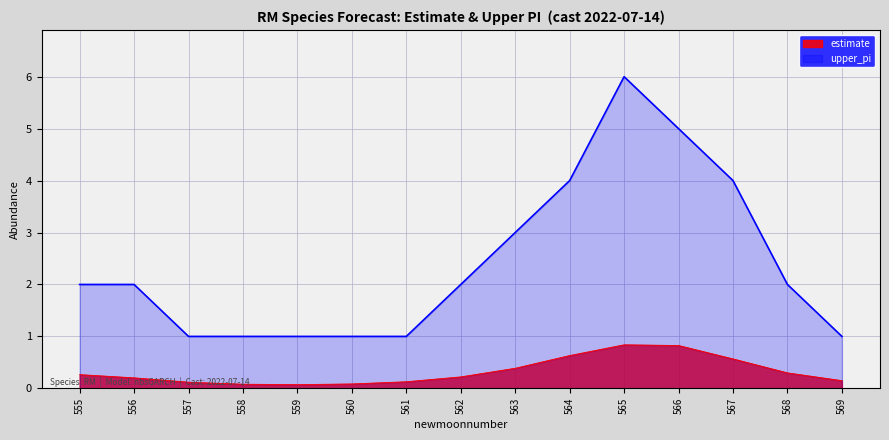

True or false: upper_pi has more than 2 interior local peaks.

False